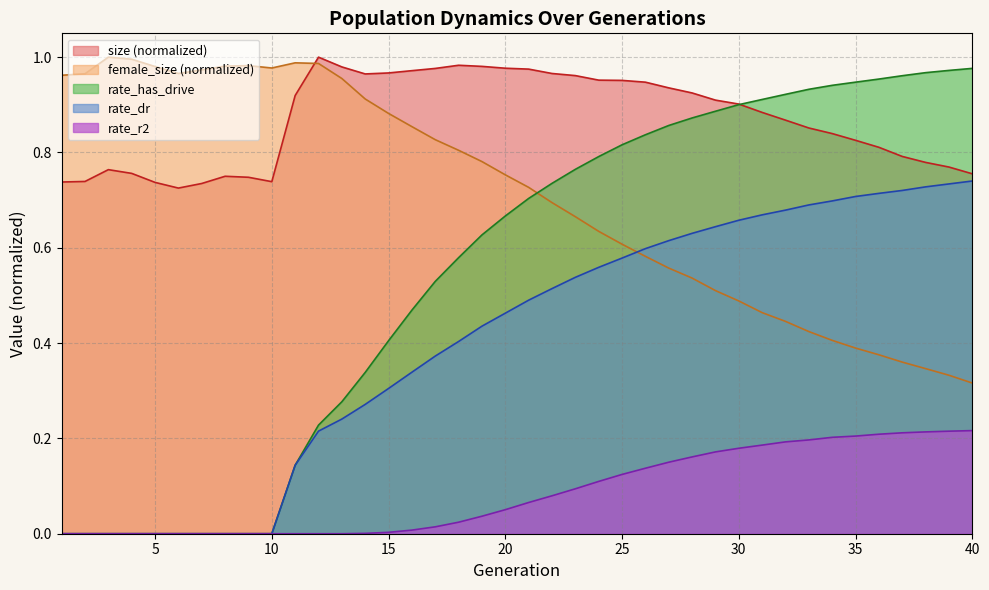

Is the value of rate_dr at 29 greater than the value of size at 37?

No